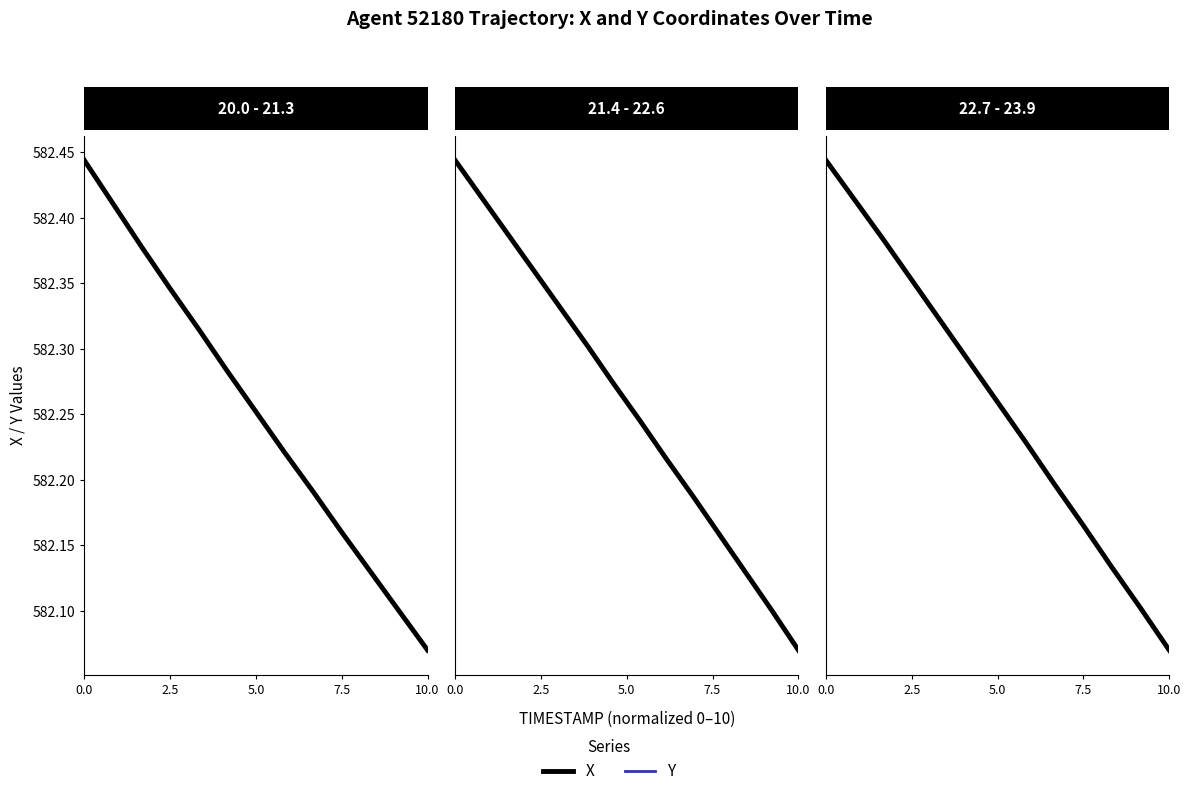

At which label does Y first exceed 1759?

6